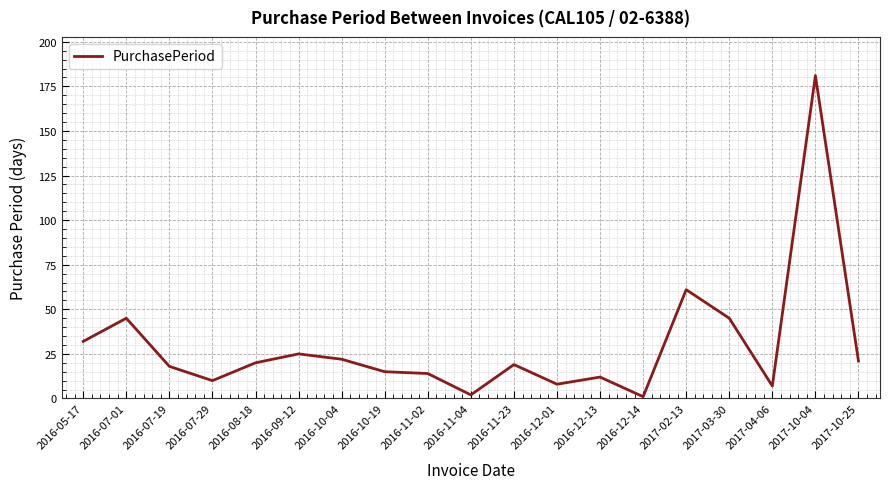

What is the average value?

29